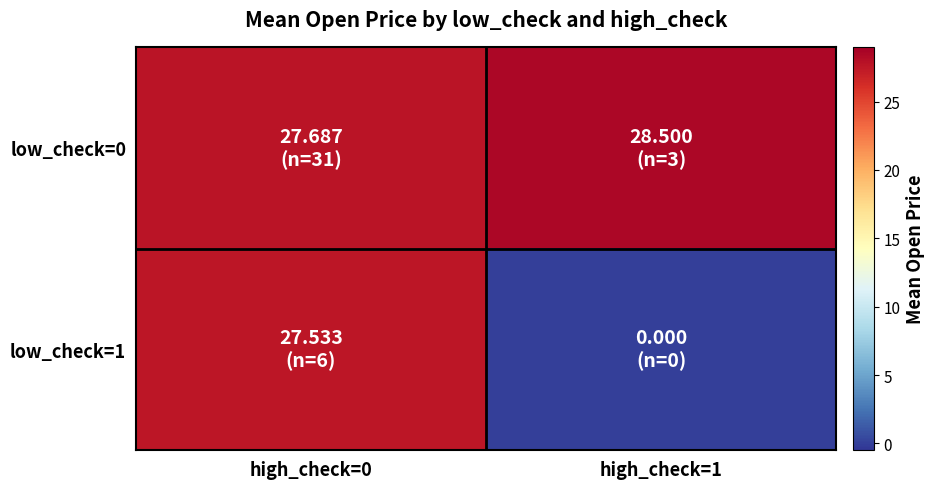

Between high_check=0 and high_check=1, which is larger?

high_check=1